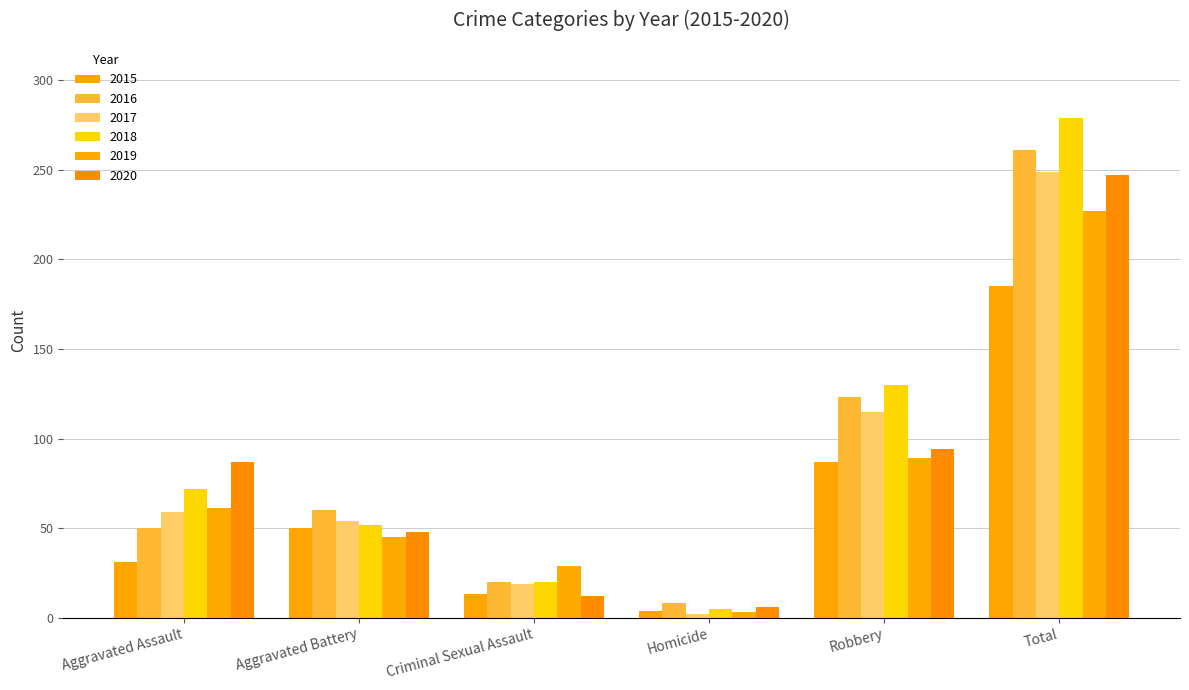

At which category does the chart reach its minimum across all series?

Homicide